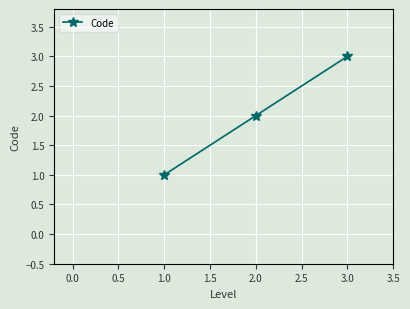

The chart shows a value of 1 at 1.0. True or false?

True